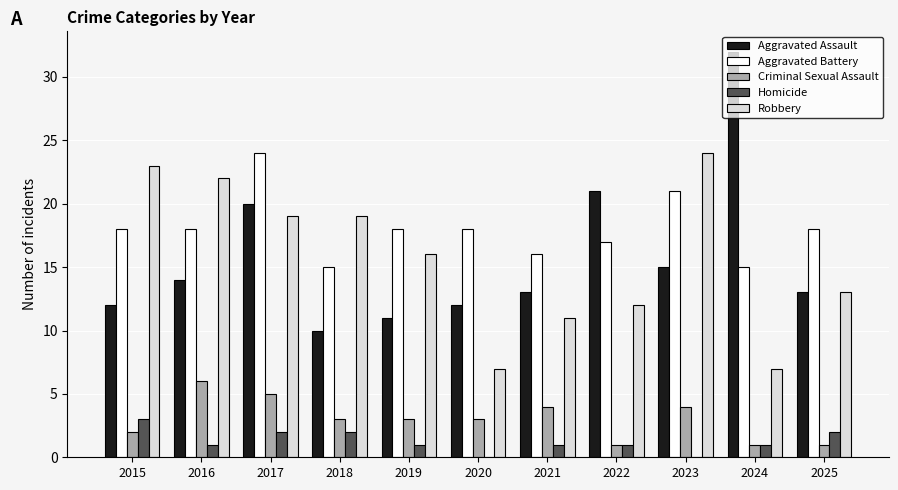

What is the approximate value of Criminal Sexual Assault at 2018?

3